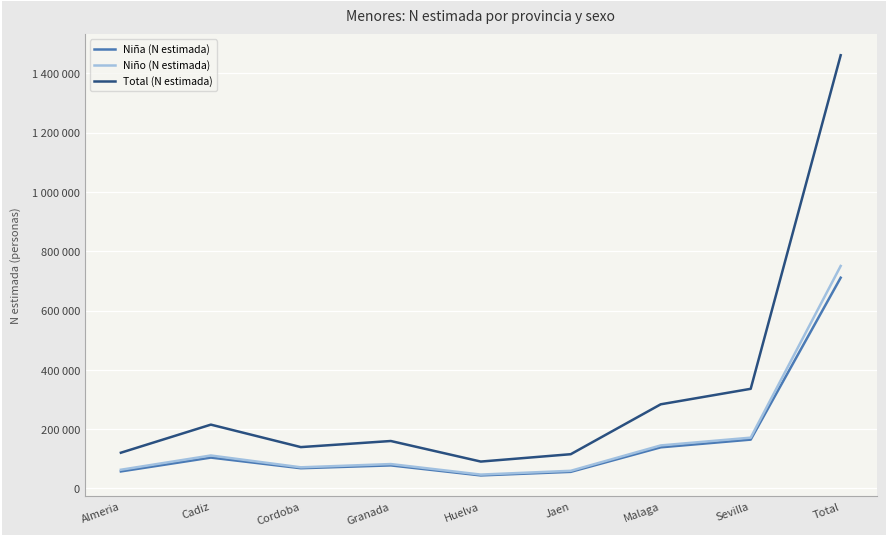

What is the value of the Niño (N estimada) point at the 8th from the left?

171315